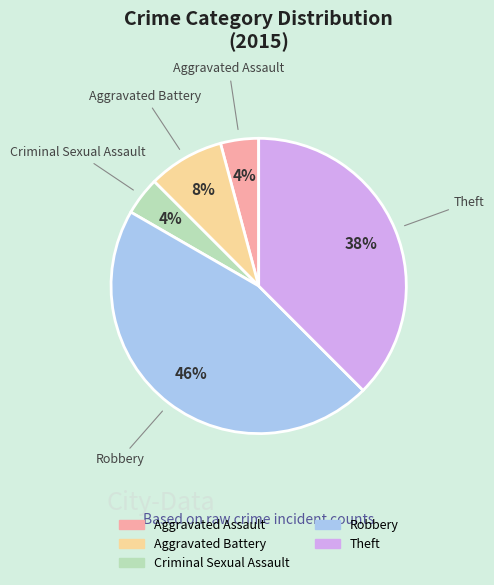

Which category has the biggest portion of the pie?

Robbery